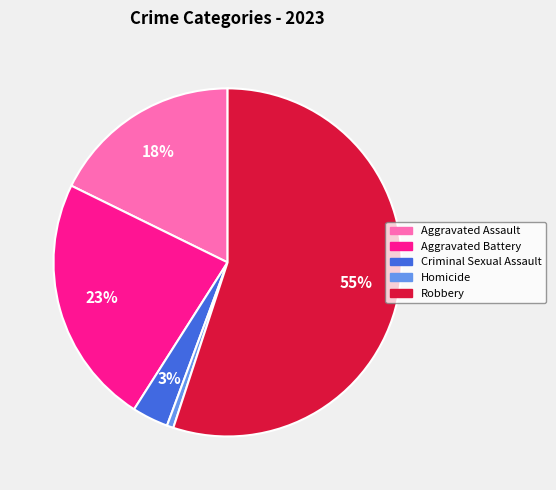

To the nearest percent, what is the combined percentage of Criminal Sexual Assault and Robbery?

58%